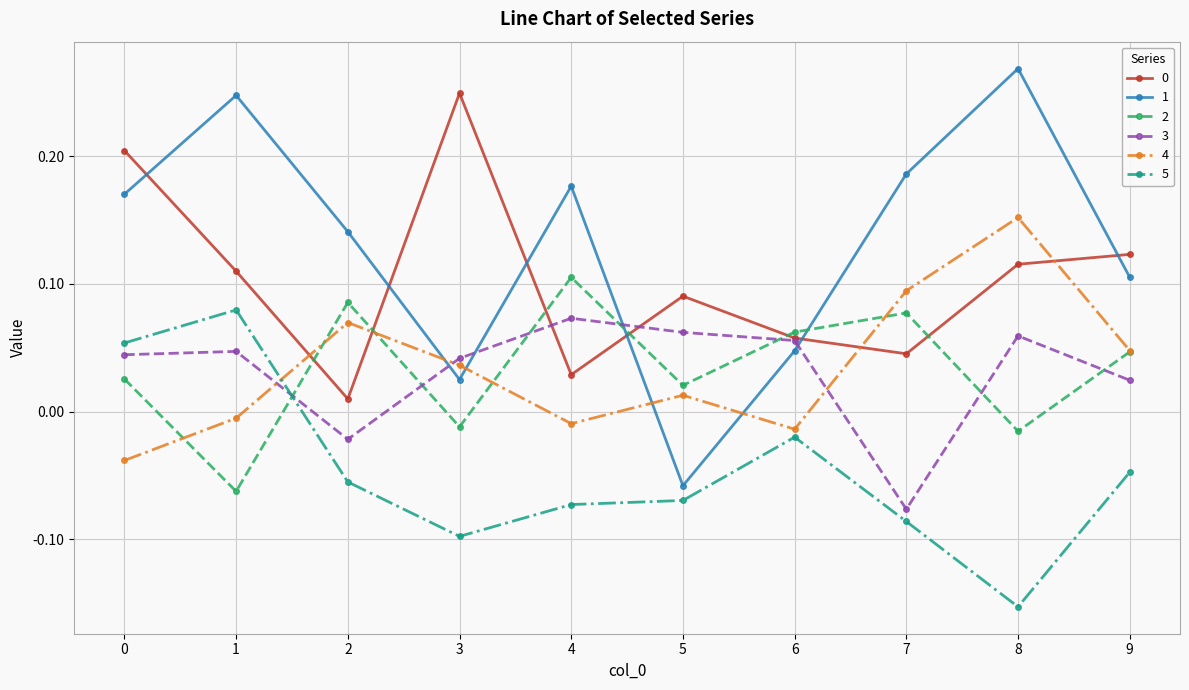

How many interior local valleys does the 4 series have?

2